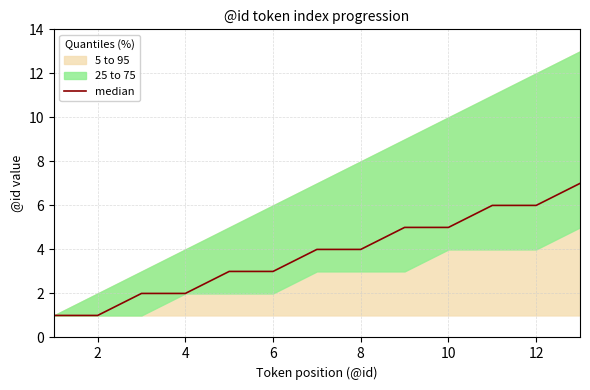

Reading left to right, what are all the values shown in this chart?

1	1	2	2	3	3	4	4	5	5	6	6	7